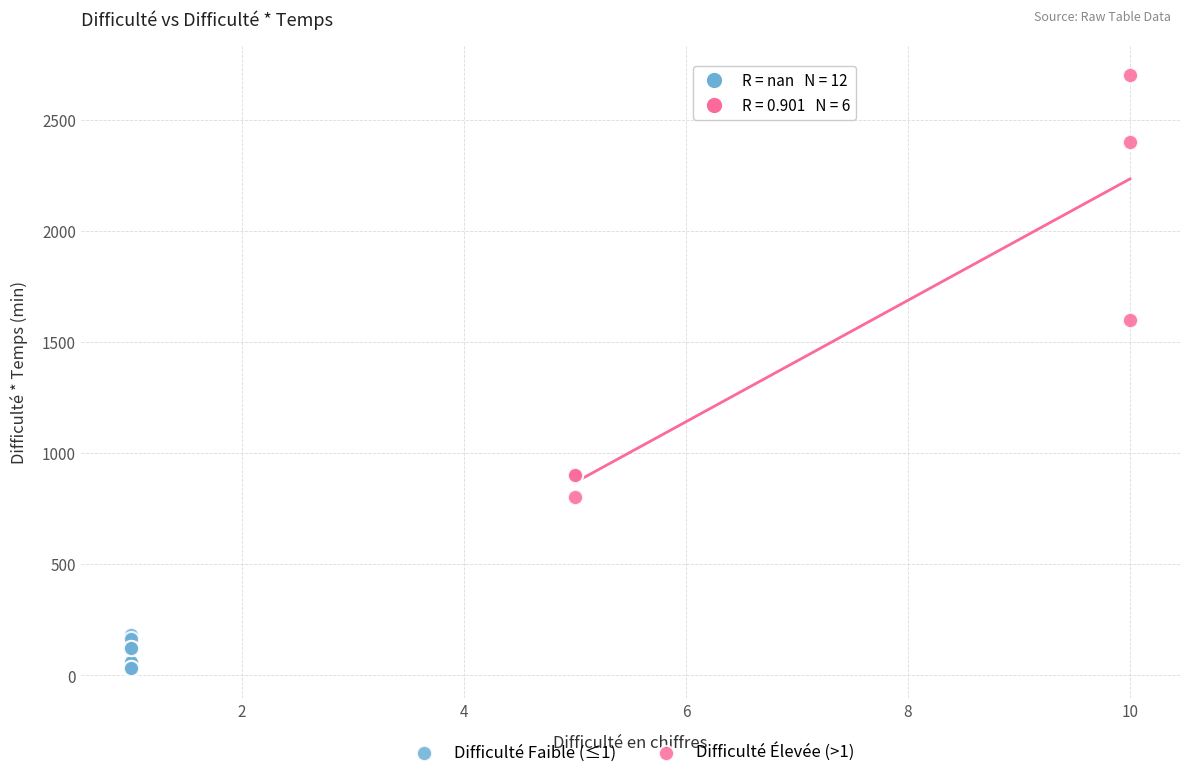

Which series contains the lowest Y value?

Difficulté Faible (≤1)